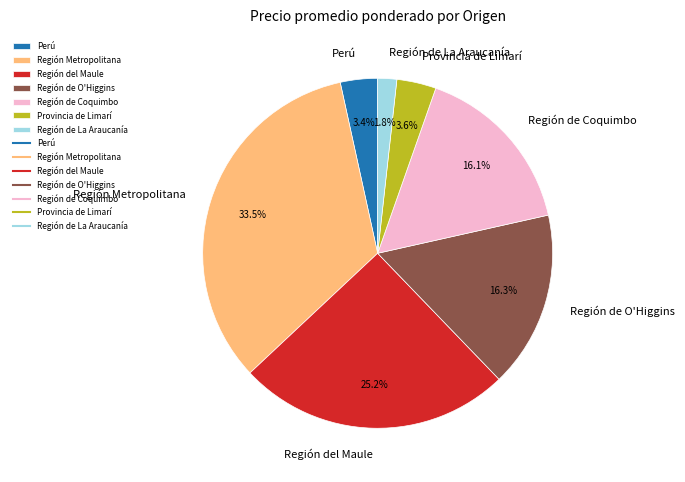

Which has a higher value, Provincia de Limarí or Región de O'Higgins?

Región de O'Higgins